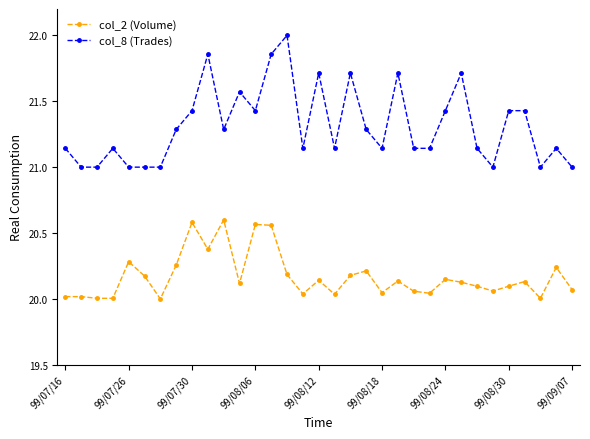

True or false: col_8 (Trades) and col_2 (Volume) cross at least once.

False